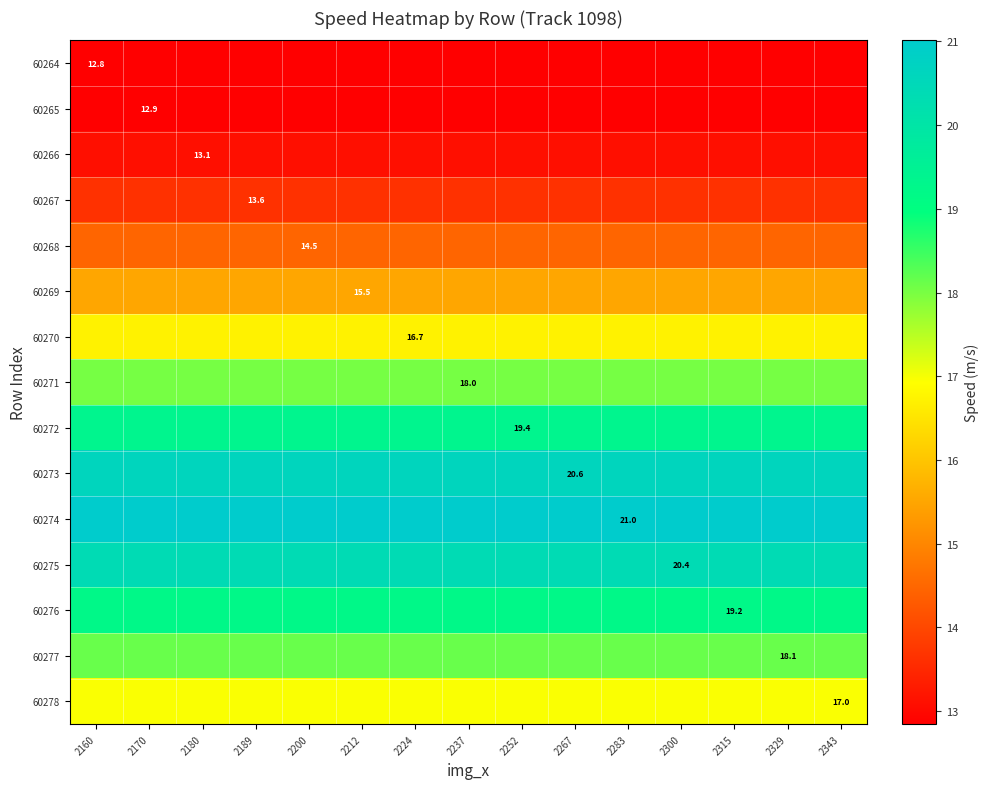

At which label is 60278 closest to 16?

2160